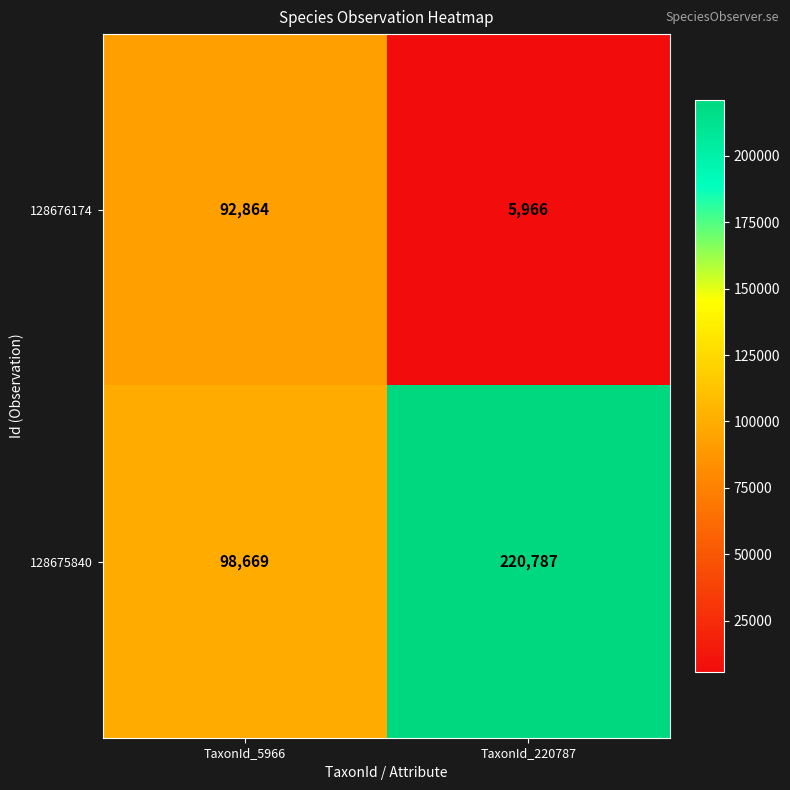

What is the sum of the 128676174 values at TaxonId_5966 and TaxonId_220787?

98830